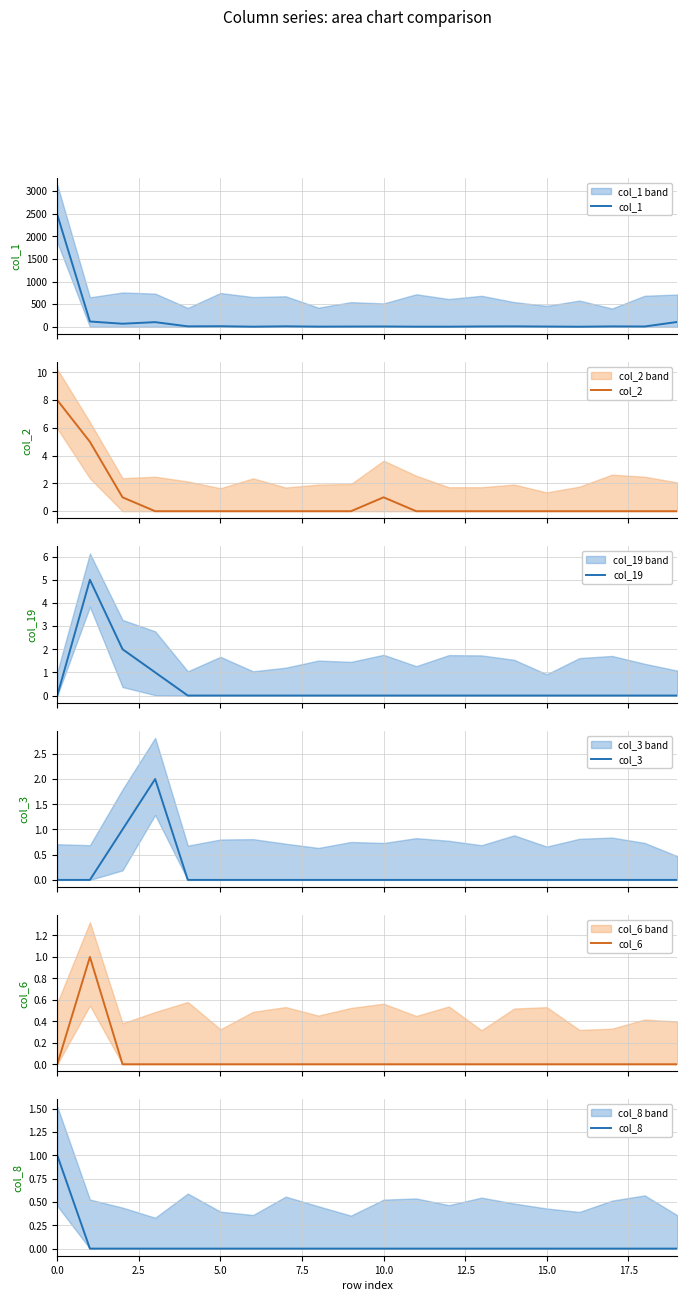

What is the label of the 7th point from the left?

15.0